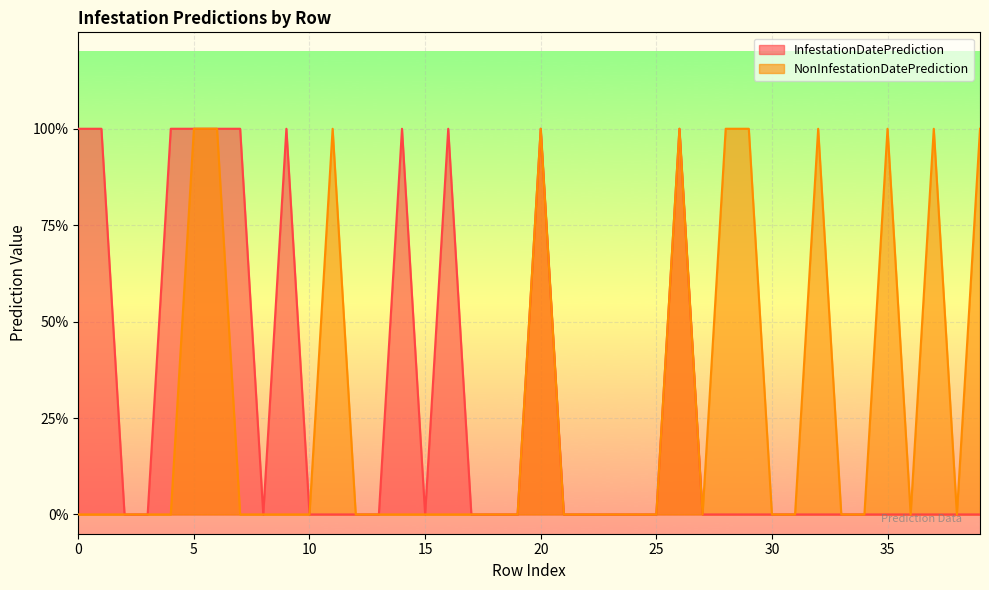

Is the value of NonInfestationDatePrediction at 31 greater than the value of InfestationDatePrediction at 37?

No